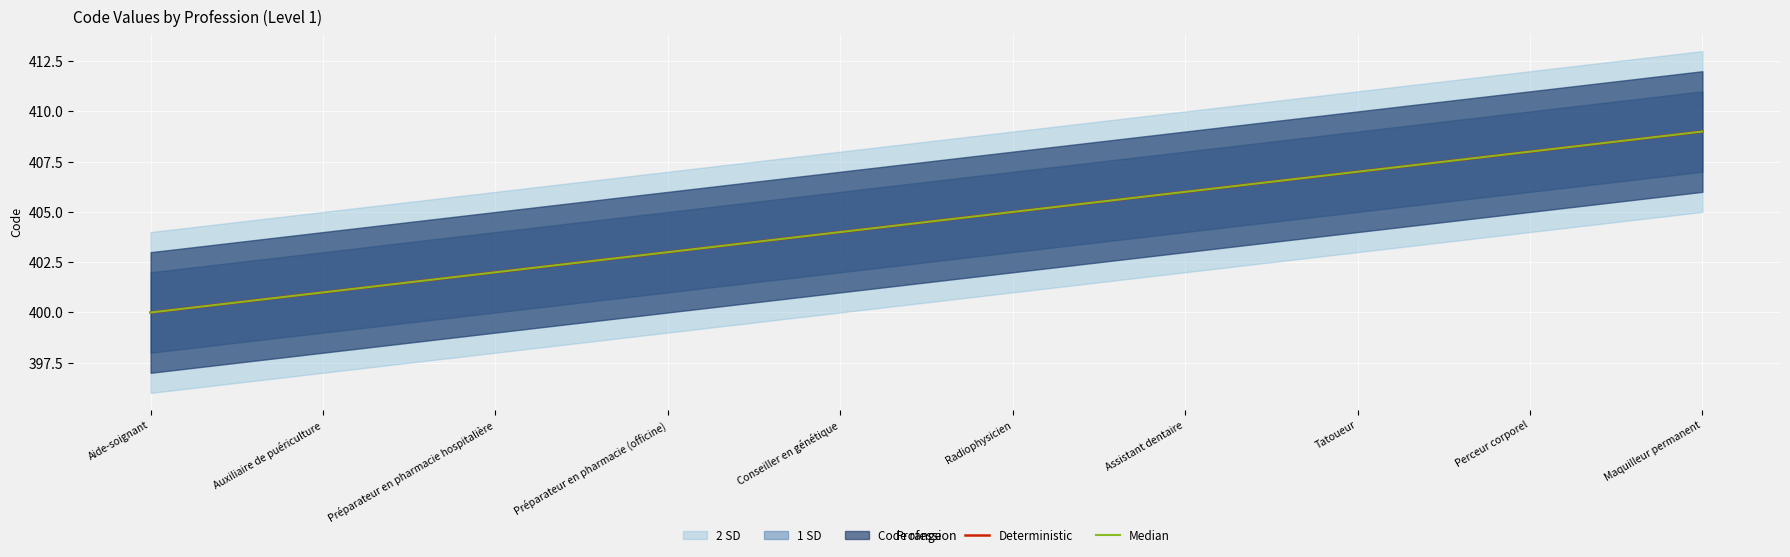

Is it true that Deterministic equals 401 at Auxiliaire de puériculture?

True